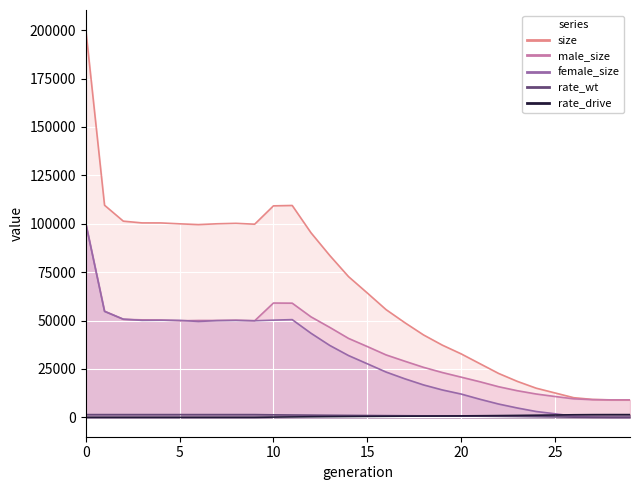

What is the value of the rate_drive point at the 29th from the left?

1401.9